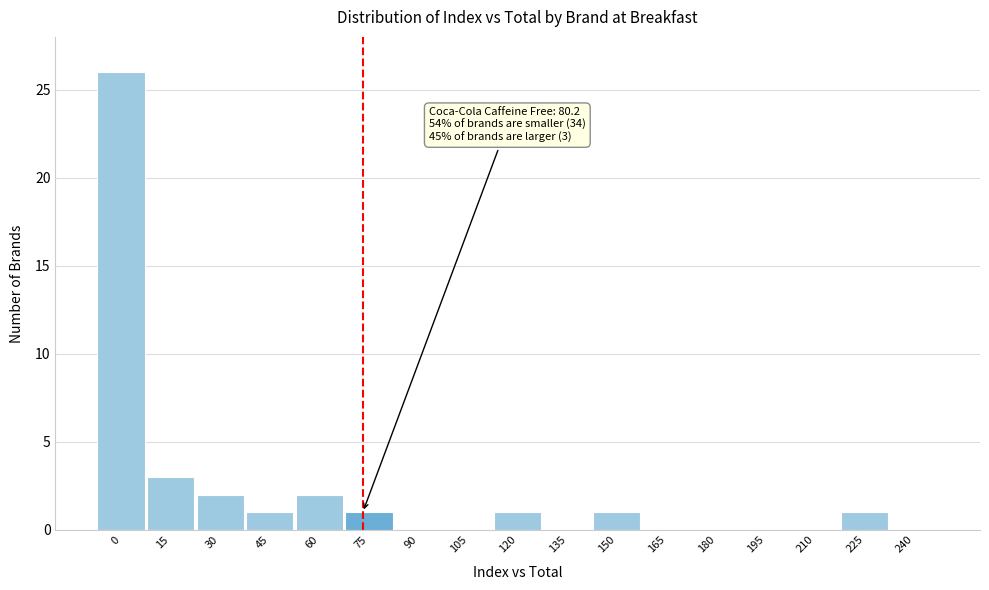

Reading left to right, list all the values displayed in this chart.

0=26	15=3	30=2	45=1	60=2	75=1	90=0	105=0	120=1	135=0	150=1	165=0	180=0	195=0	210=0	225=1	240=0